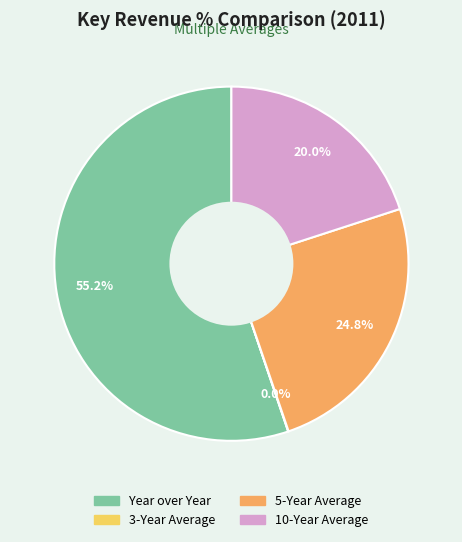

How much of the chart is everything except 5-Year Average?

75.2%